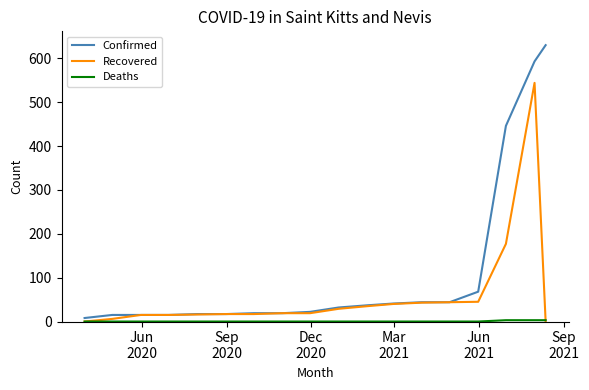

Which series has the widest spread of values?

Confirmed